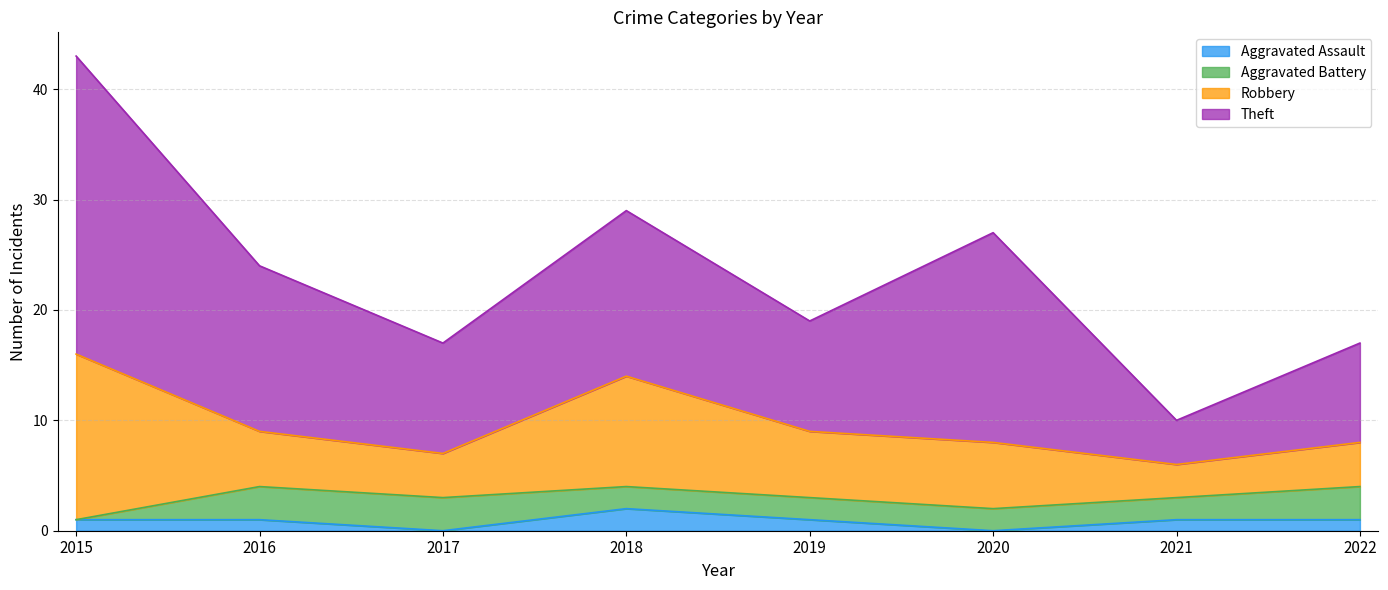

Which has a higher value, 2021 or 2016?

2021